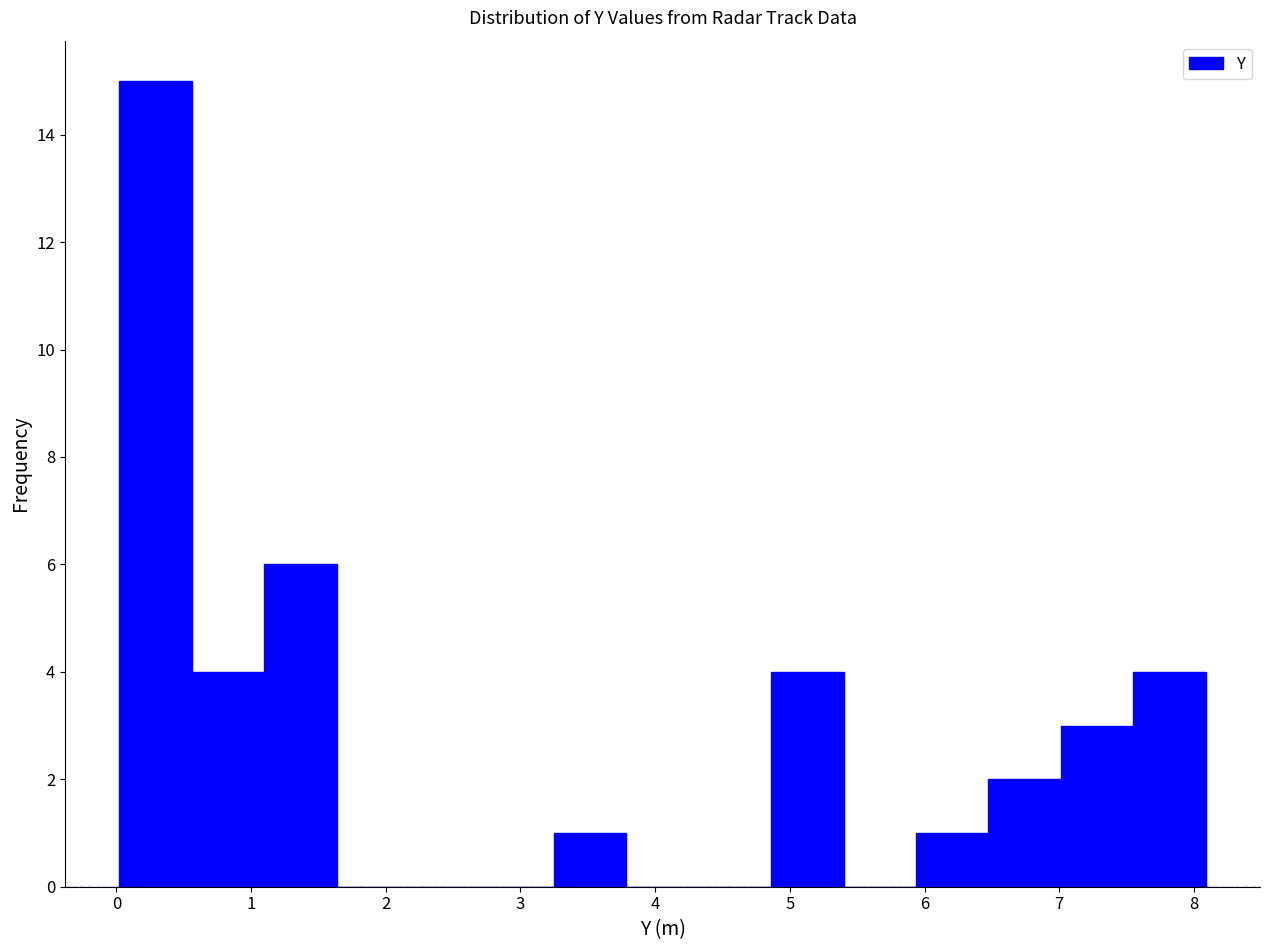

Reading left to right, list every bar in this chart as the range it spans on the x-axis followed by its height. Neither the bar edges nor the heights are printed on the chart, so give them approximately, as read against the axes.

0.0 to 0.6: 15
0.6 to 1.1: 4
1.1 to 1.6: 6
1.6 to 2.2: 0
2.2 to 2.7: 0
2.7 to 3.2: 0
3.2 to 3.8: 1
3.8 to 4.3: 0
4.3 to 4.9: 0
4.9 to 5.4: 4
5.4 to 5.9: 0
5.9 to 6.5: 1
6.5 to 7.0: 2
7.0 to 7.5: 3
7.5 to 8.1: 4